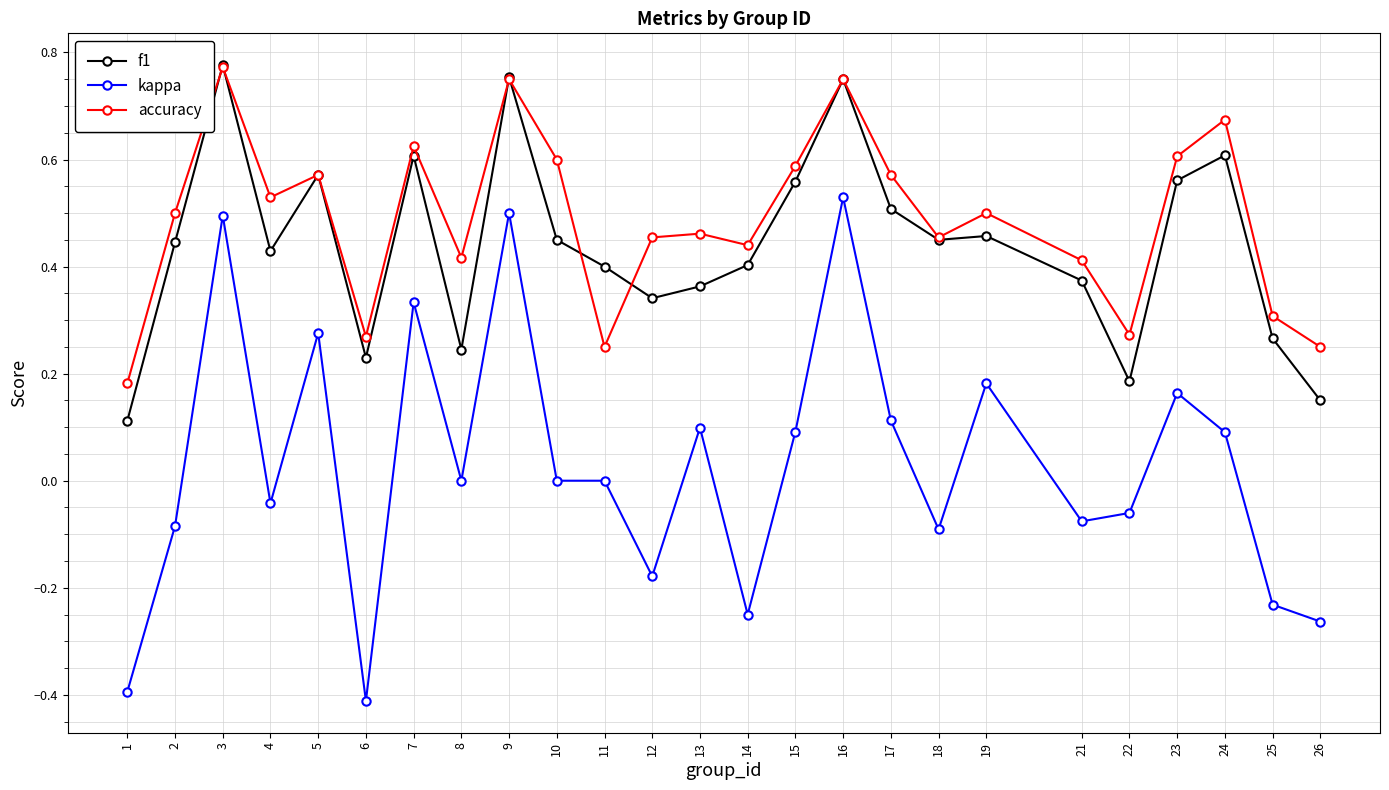

True or false: kappa and accuracy cross at least once.

False